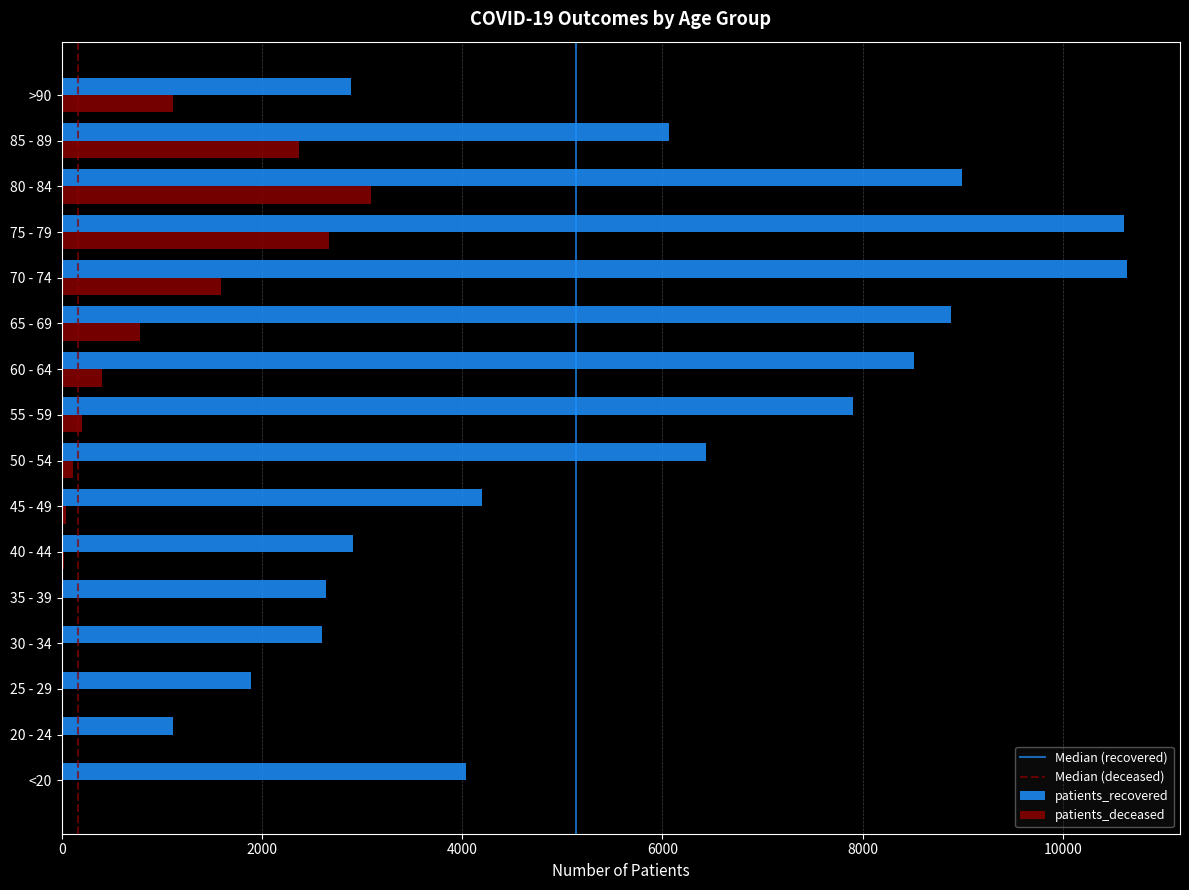

At which category is the sum across all series the highest?

75 - 79